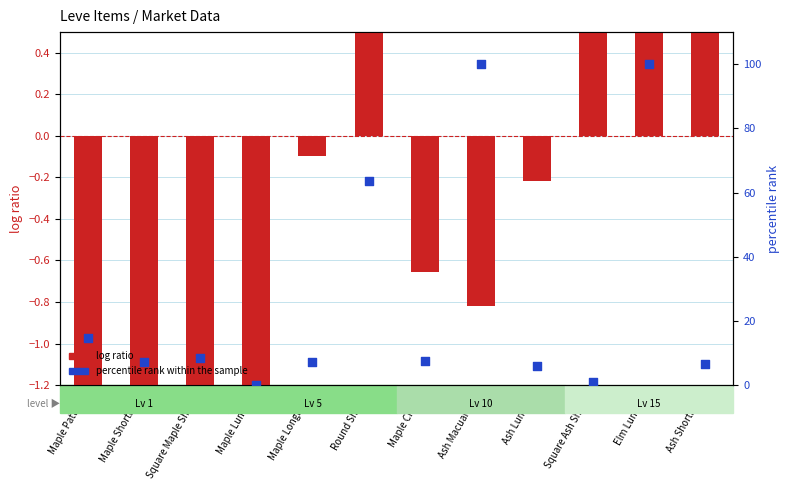

Which series contains the lowest Y value?

log ratio